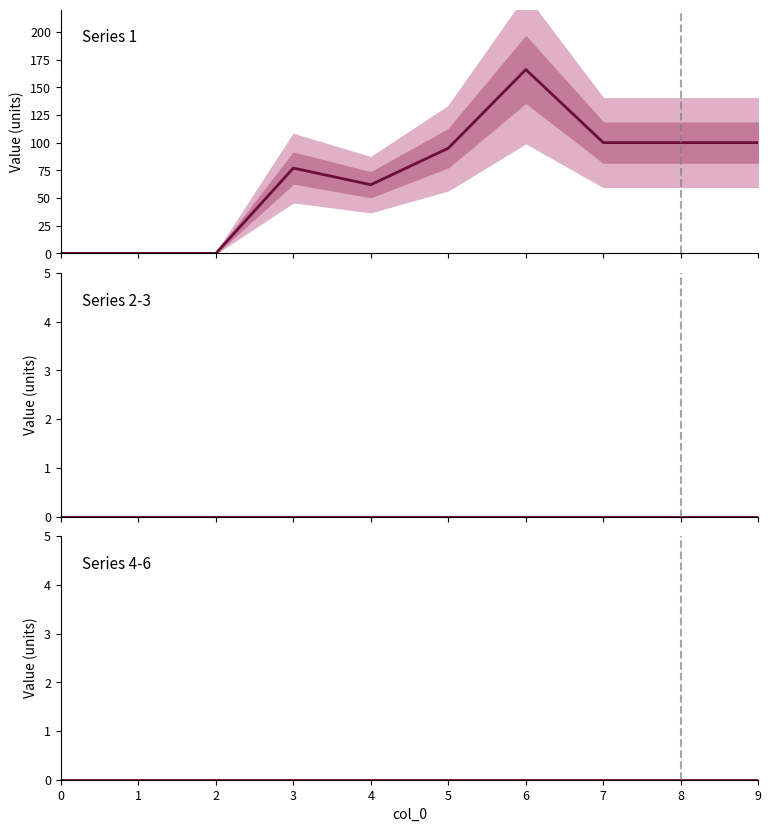

Rank the series at 3 from highest to lowest value.

Series 1, Series 2-3, Series 4-6